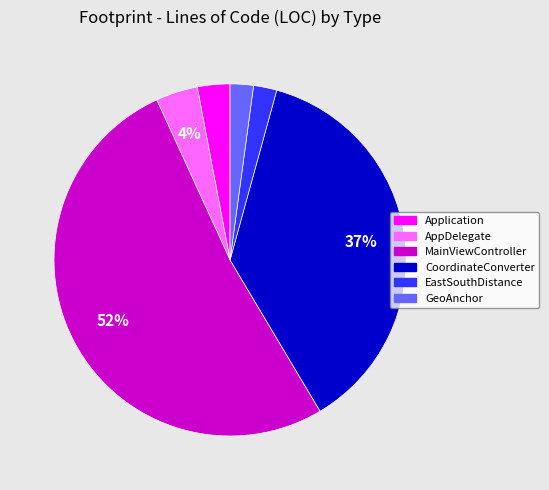

To the nearest percent, what percentage of the pie is CoordinateConverter?

37%